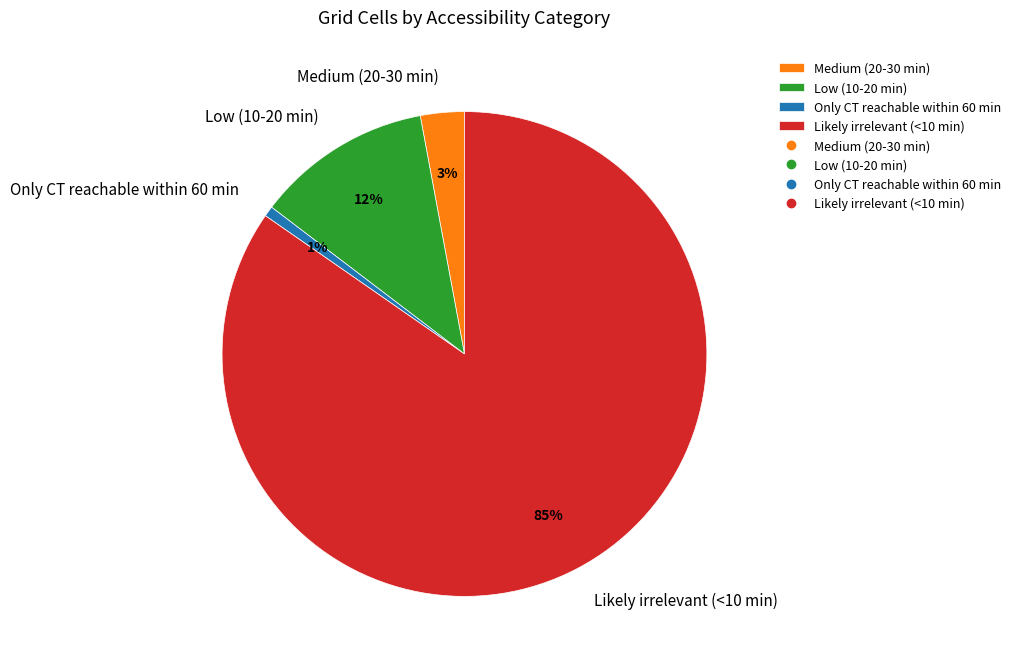

To the nearest percent, what is the average slice percentage?

25%